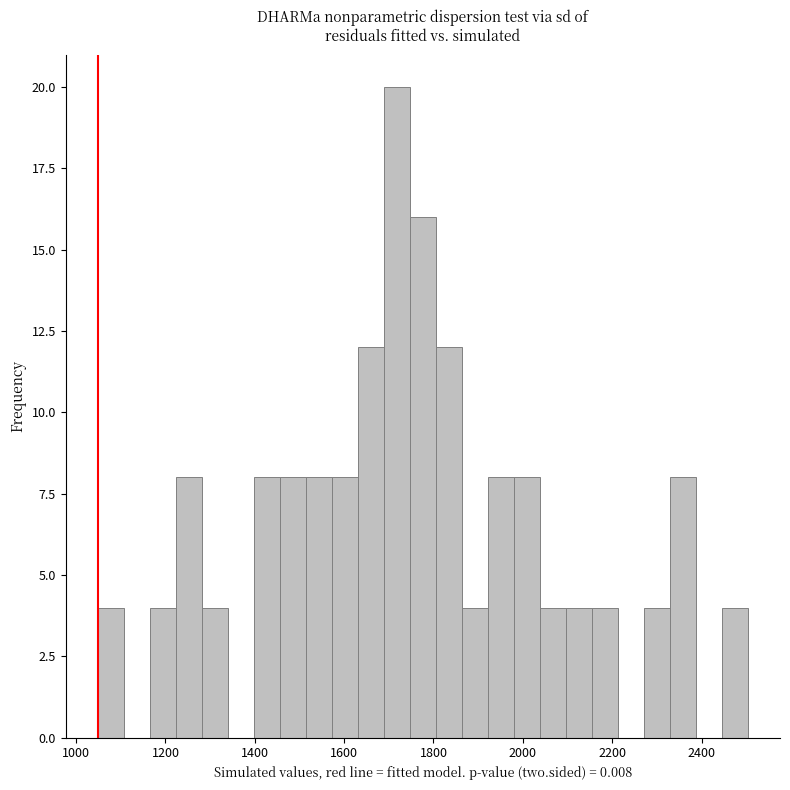

Around what value on the x-axis is the tallest bar? Give the approximate position of its centre, as read against the axis.

1720